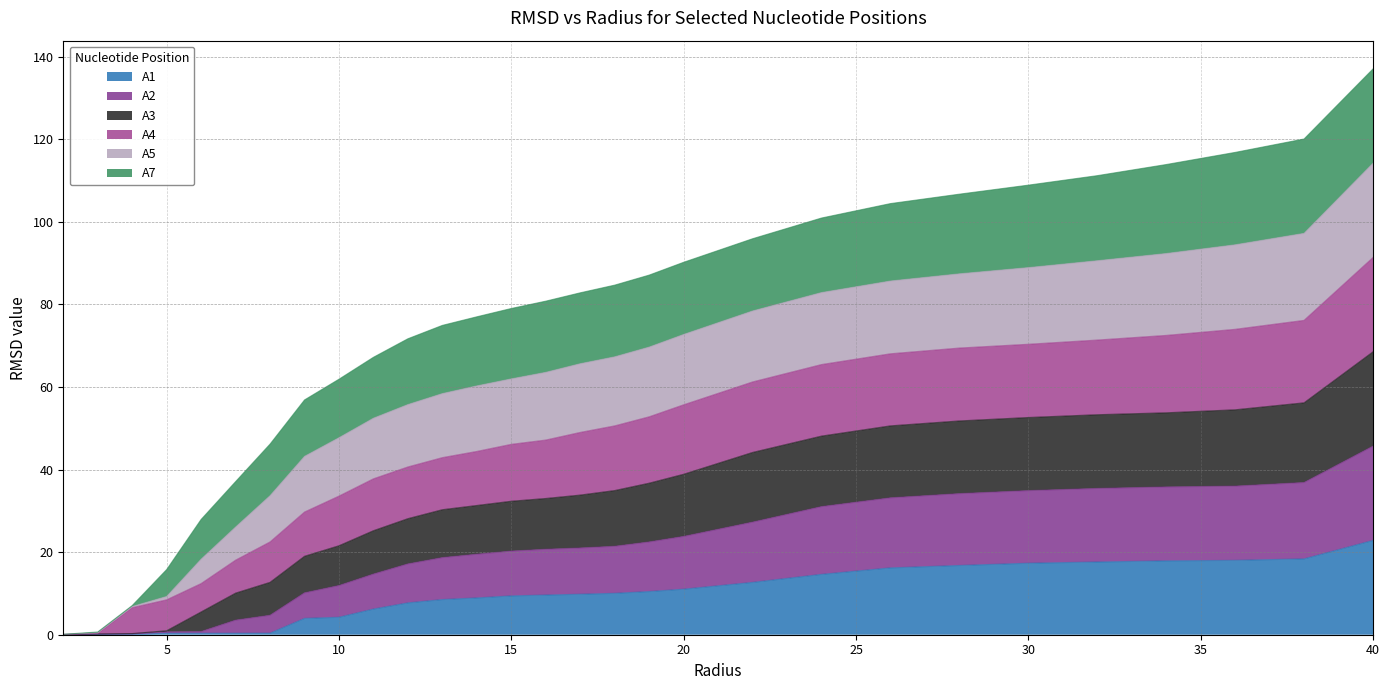

Rank the categories by A2 value from lowest to highest.

2.0, 3.0, 4.0, 5.0, 6.0, 7.0, 8.0, 9.0, 10.0, 11.0, 12.0, 13.0, 14.0, 15.0, 16.0, 17.0, 18.0, 19.0, 20.0, 22.0, 24.0, 26.0, 28.0, 30.0, 32.0, 34.0, 36.0, 38.0, 40.0